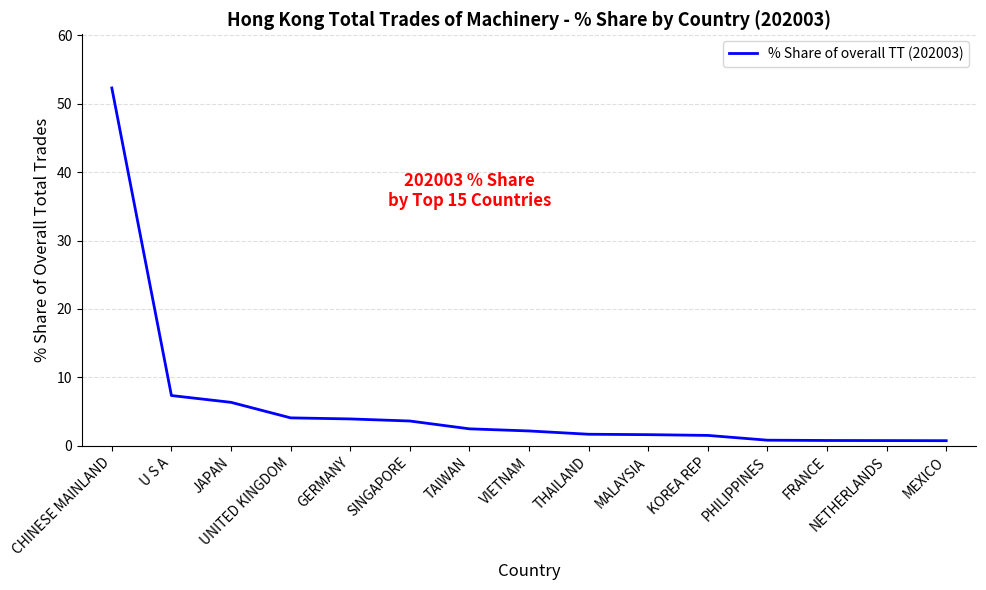

Approximately how many times larger is the value at NETHERLANDS compared to UNITED KINGDOM?

0.2